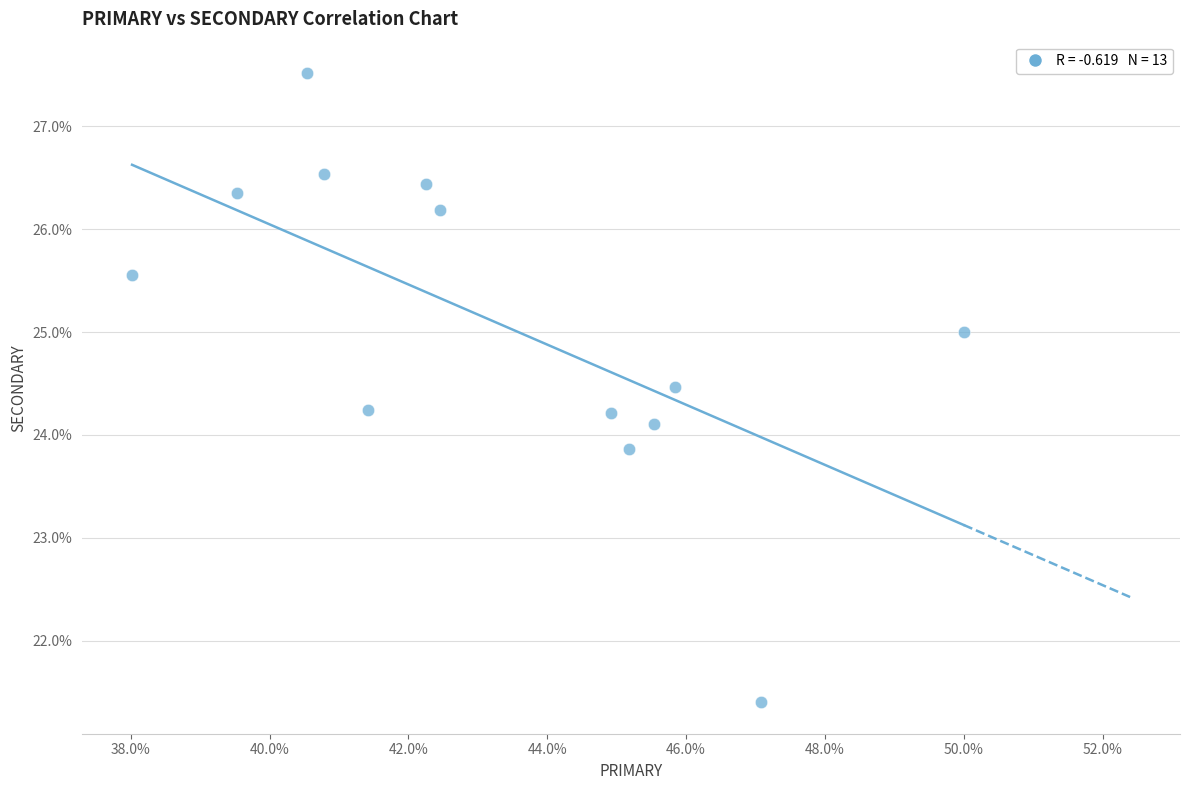

What is the range of Y values (max minus min)?

6.1